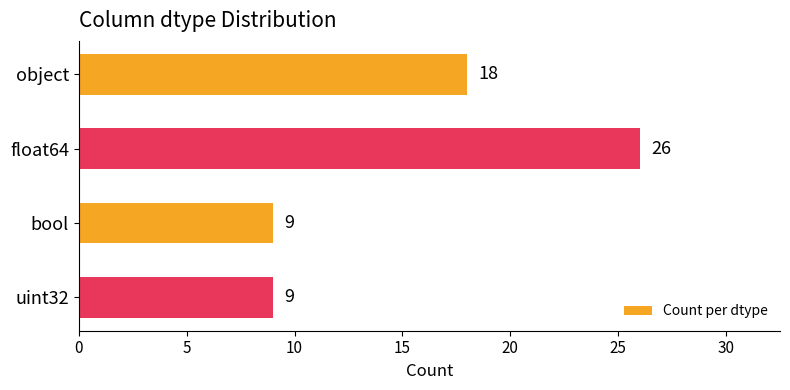

What is the change in value from object to uint32?

-9